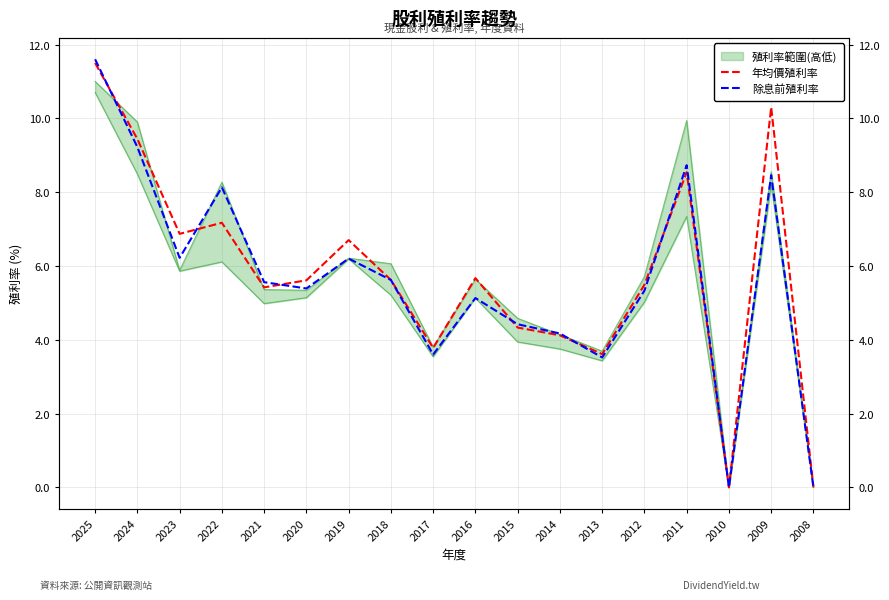

How many lines are shown in the chart?

2